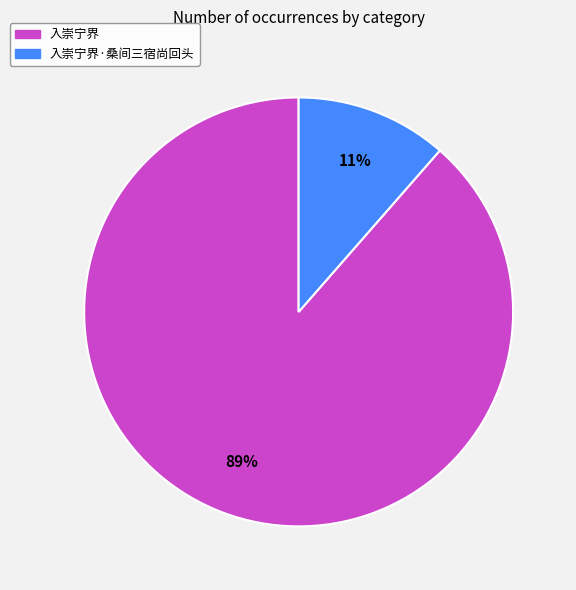

Count the number of slices in the pie.

2